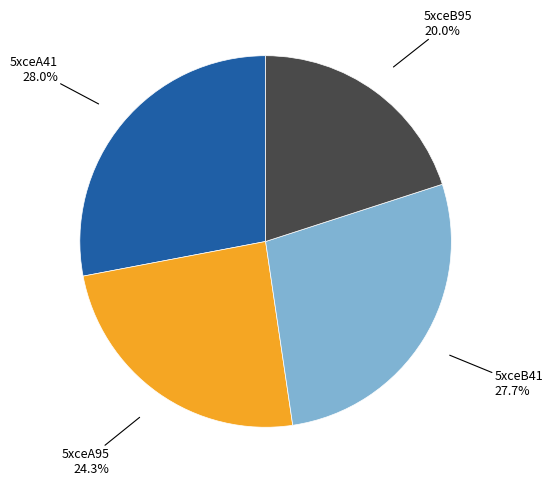

Is there a majority slice in this chart?

No